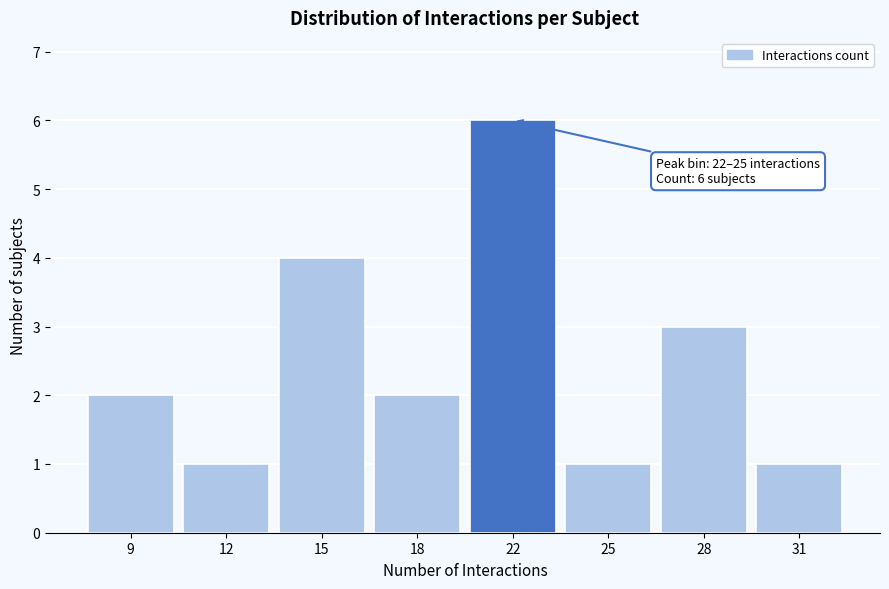

Reading right to left, extract all data points from this chart.

1	3	1	6	2	4	1	2